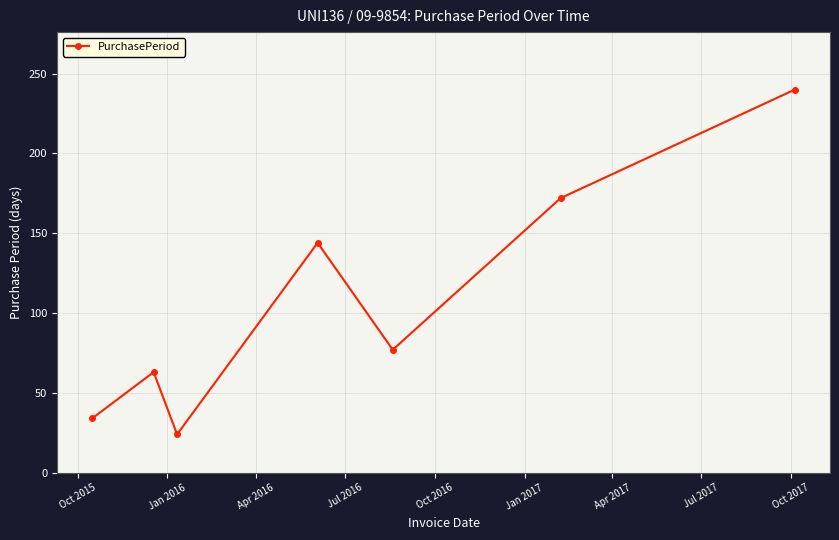

What is the smallest value displayed?

24